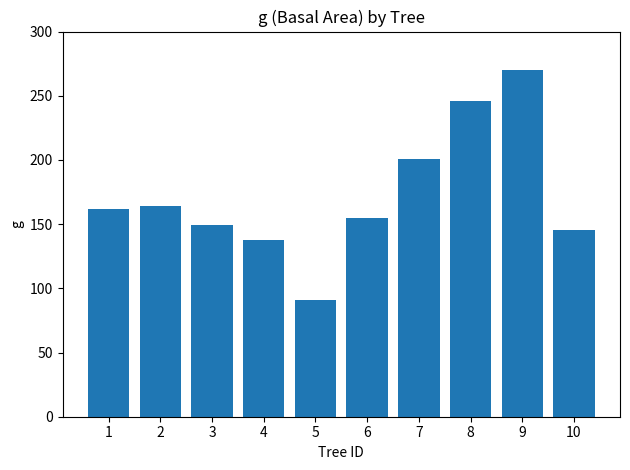

What is the average value?

172.2